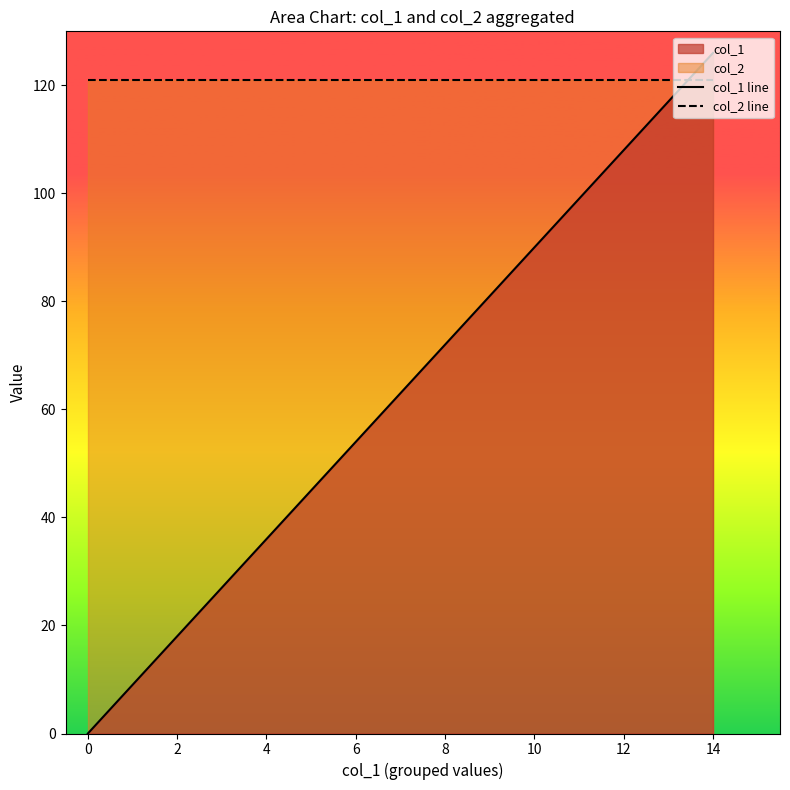

How many lines are shown in the chart?

2